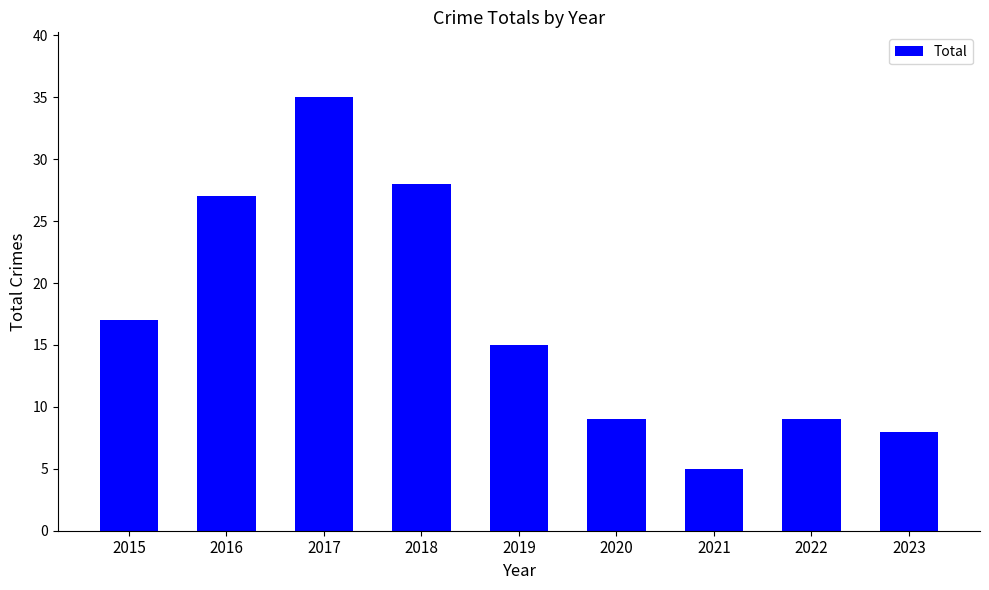

Where is the data nearest to the value 20?

2015